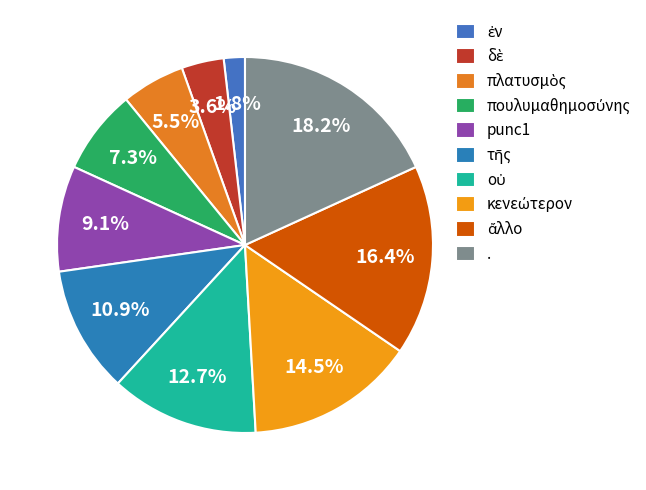

How many slices are in this pie chart?

10